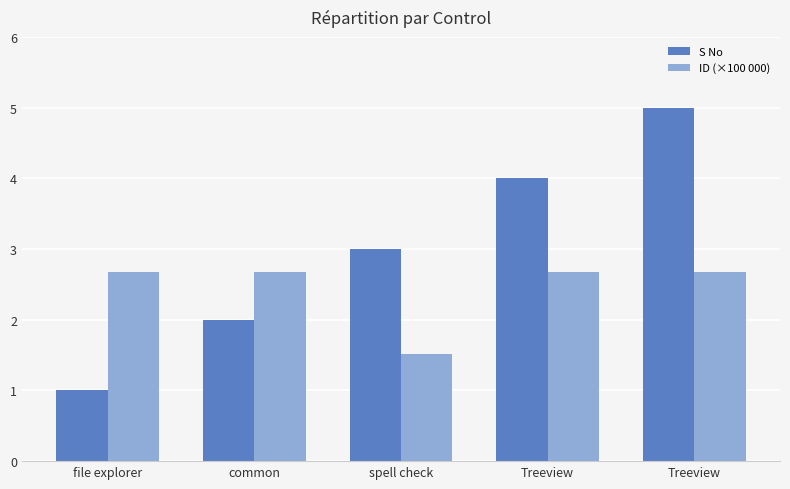

How many S No values are between 2 and 4?

3